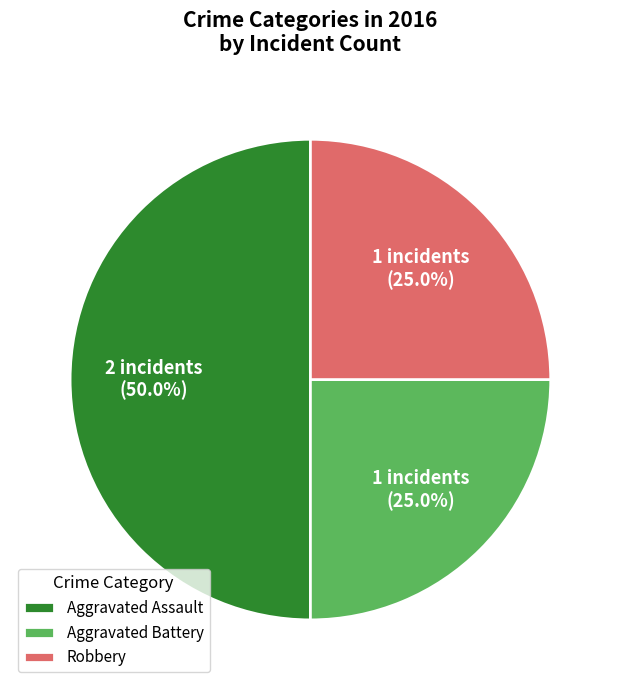

To the nearest percent, what is the difference between the largest and smallest slice percentages?

25%